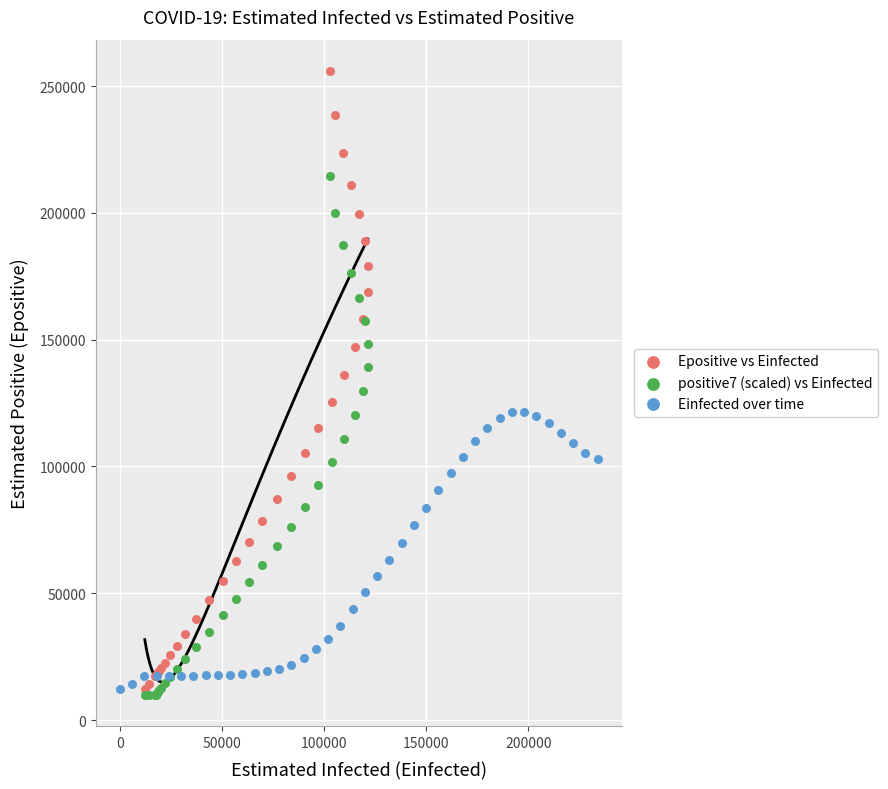

Which series has the largest Y range (max minus min)?

Epositive vs Einfected